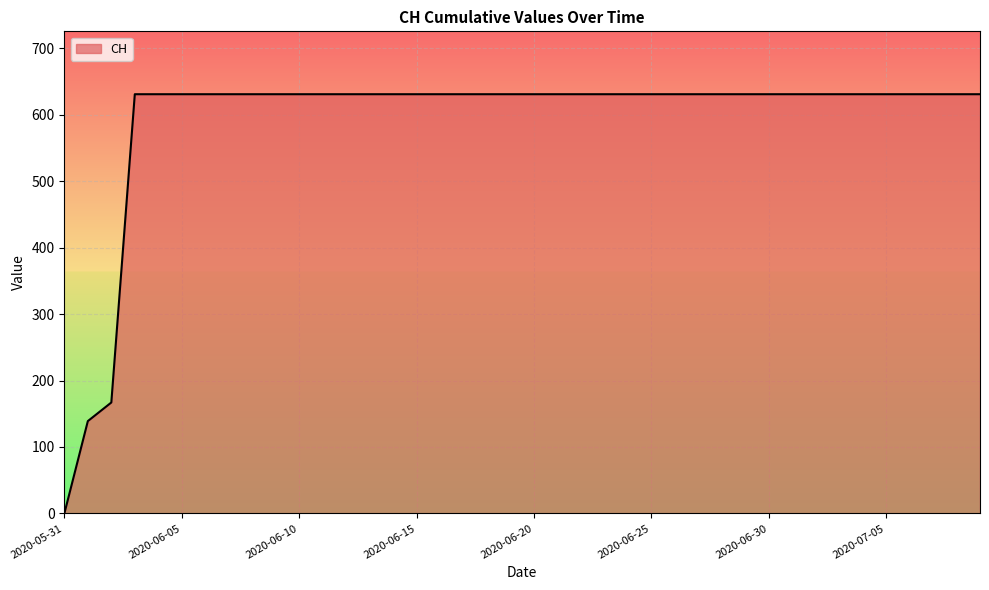

What is the difference between the second highest and minimum values?

631